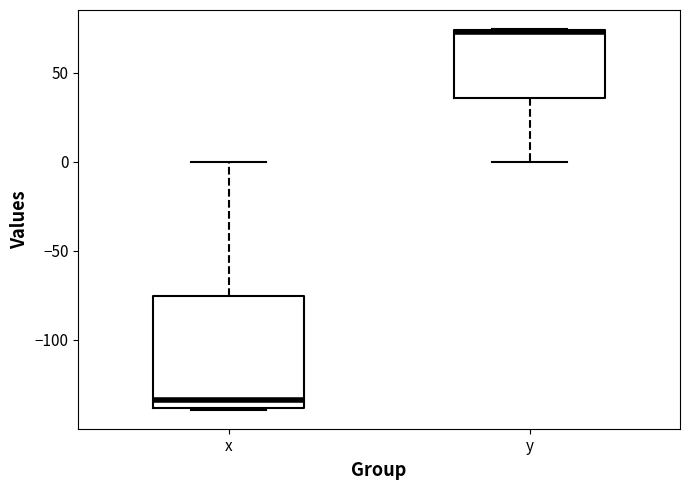

Reading left to right, transcribe this box plot: for each box, give where its median line is, the range the box spans, and where its two whiskers end, as read against the y-axis. The values are not printed on the chart, so give them approximately, as read against the axis.

x: median -135, box -140 to -75, whiskers -140 to 0
y: median 75 (drawn on the box's upper edge), box 35 to 75, whiskers 0 to 75